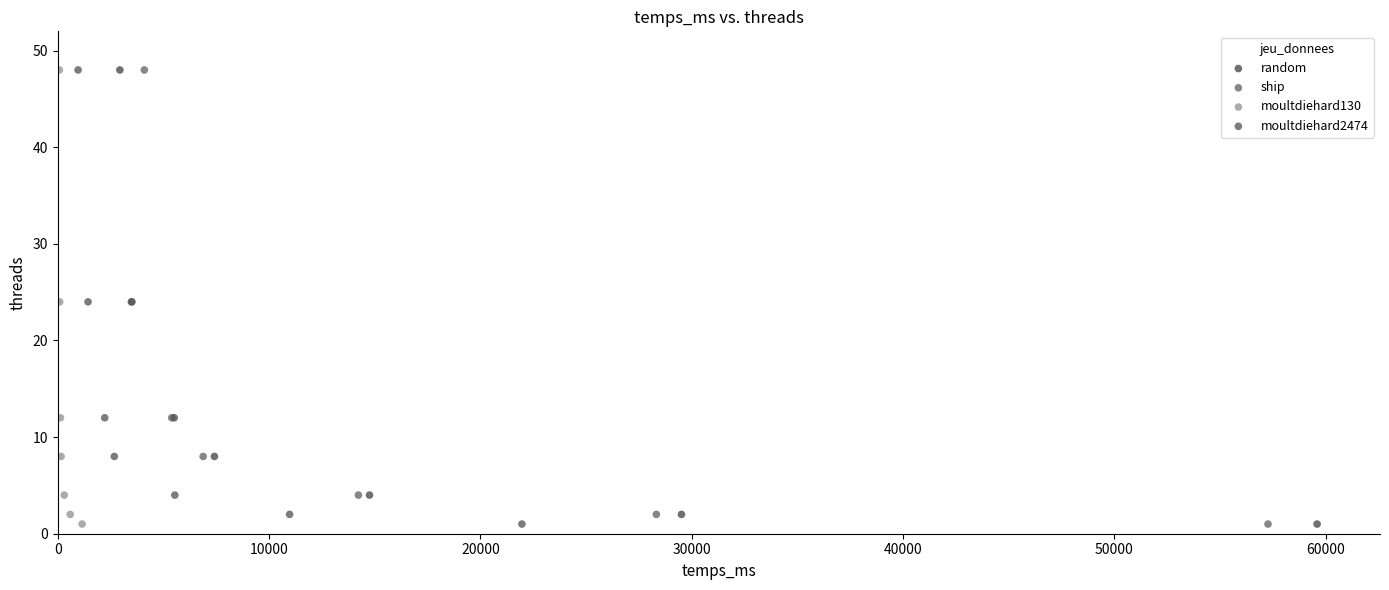

What are all the series names shown in the legend?

random, ship, moultdiehard130, moultdiehard2474